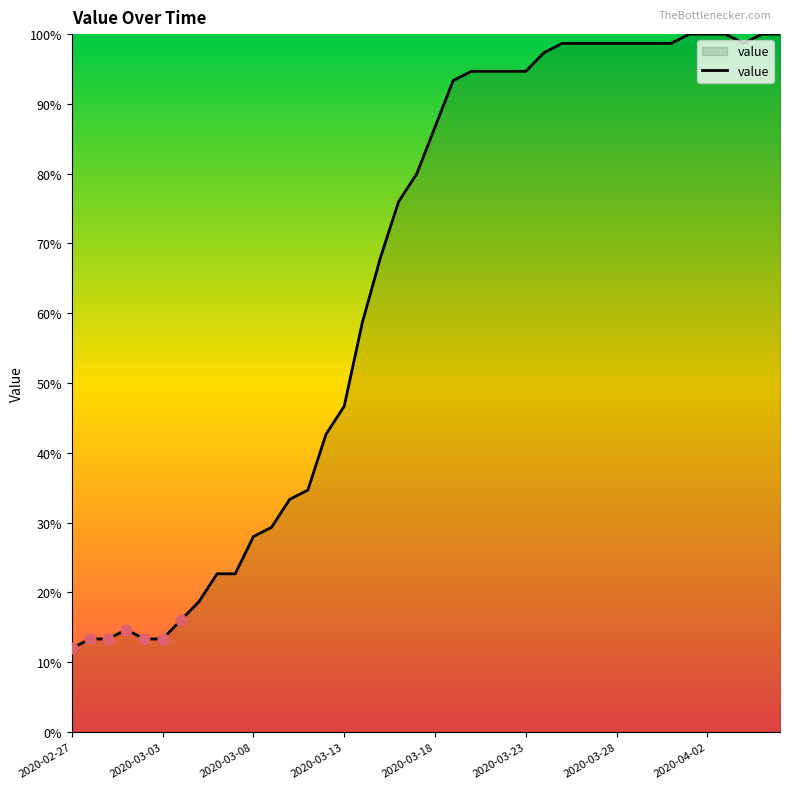

What is the greatest value displayed?

100.0